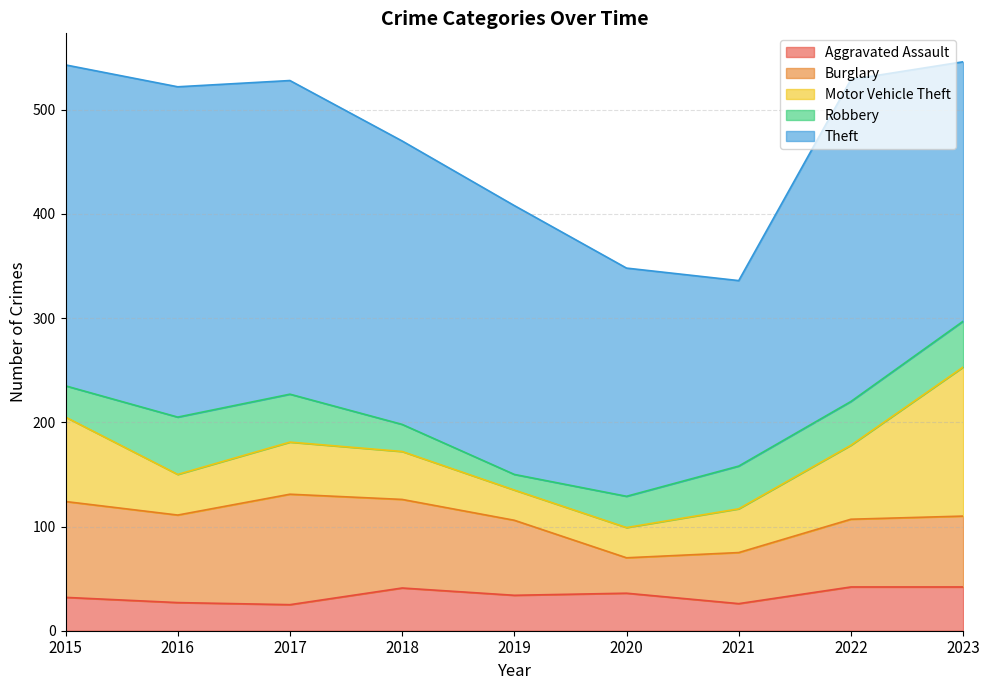

Which series has the largest total across all categories?

Theft